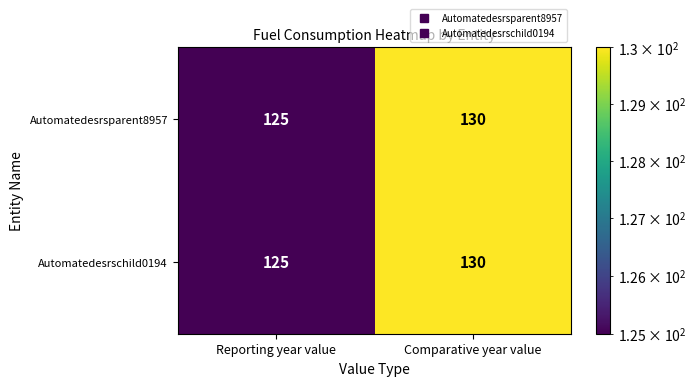

Count the number of data series in this chart.

2